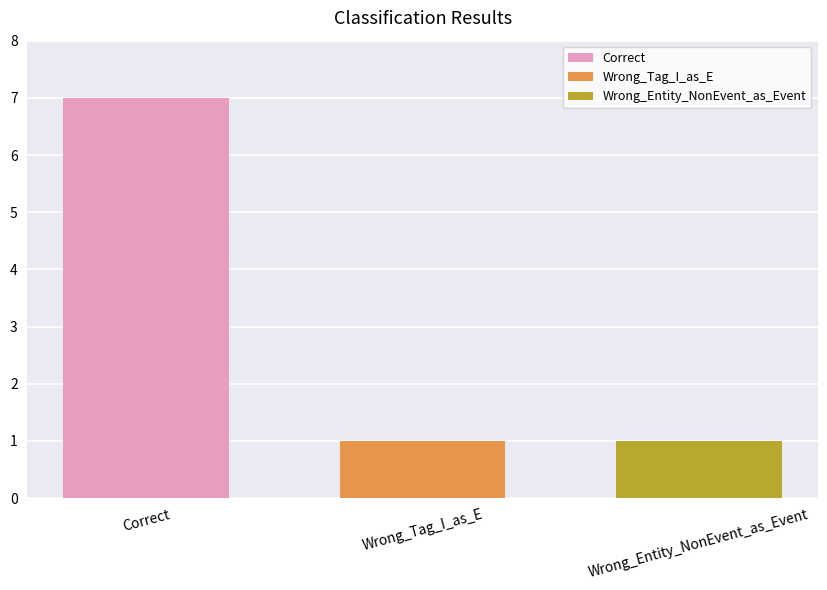

Reading left to right, transcribe all the data shown in this chart.

Correct: 7
Wrong_Tag_I_as_E: 1
Wrong_Entity_NonEvent_as_Event: 1